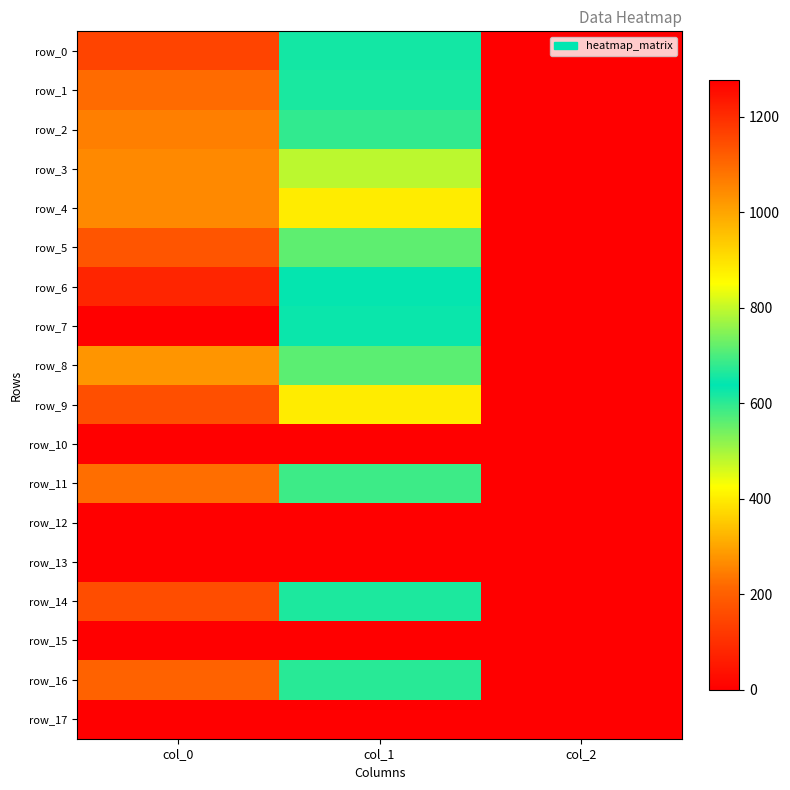

Reading left to right, extract all data points from this chart.

row_0: col_0=1160.0	col_1=621.0	col_2=2.0
row_1: col_0=1096.7	col_1=617.6	col_2=2.0
row_2: col_0=1063.3	col_1=678.4	col_2=2.0
row_3: col_0=1046.7	col_1=793.1	col_2=2.0
row_4: col_0=1046.7	col_1=880.9	col_2=2.0
row_5: col_0=1133.3	col_1=560.2	col_2=2.0
row_6: col_0=1213.3	col_1=634.5	col_2=2.0
row_7: col_0=1276.7	col_1=648.0	col_2=2.0
row_8: col_0=1026.7	col_1=715.5	col_2=2.0
row_9: col_0=1143.3	col_1=880.9	col_2=2.0
row_10: col_0=0.0	col_1=0.0	col_2=0.0
row_11: col_0=1090.0	col_1=688.5	col_2=2.0
row_12: col_0=0.0	col_1=0.0	col_2=0.0
row_13: col_0=0.0	col_1=0.0	col_2=0.0
row_14: col_0=1146.7	col_1=614.2	col_2=2.0
row_15: col_0=0.0	col_1=0.0	col_2=0.0
row_16: col_0=1110.0	col_1=604.1	col_2=2.0
row_17: col_0=0.0	col_1=0.0	col_2=0.0